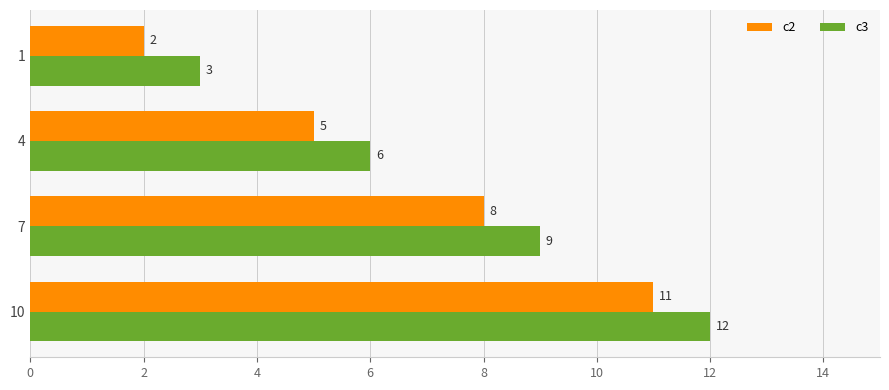

Where is c3 nearest to the value 7?

4